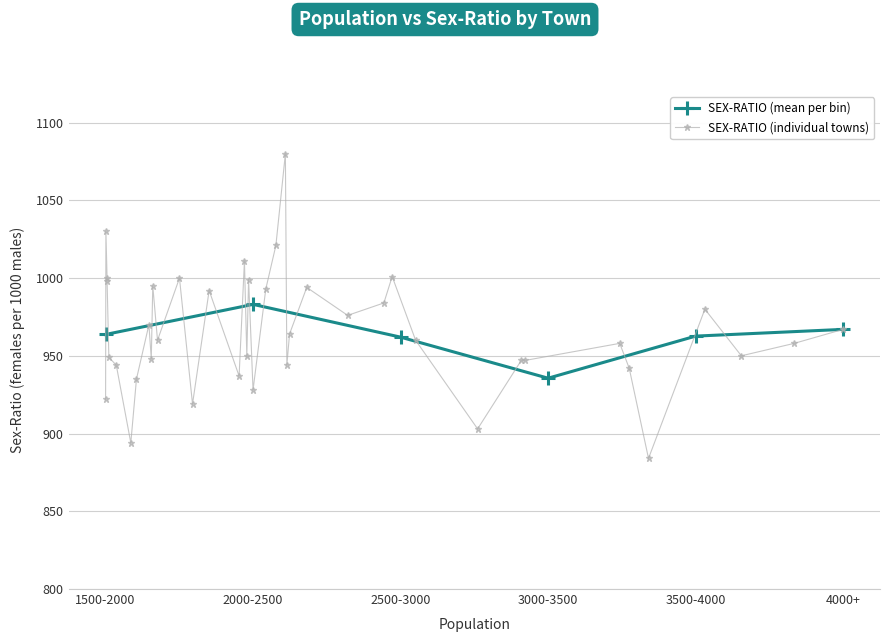

How many values in the SEX-RATIO (mean per bin) series exceed 963?

3